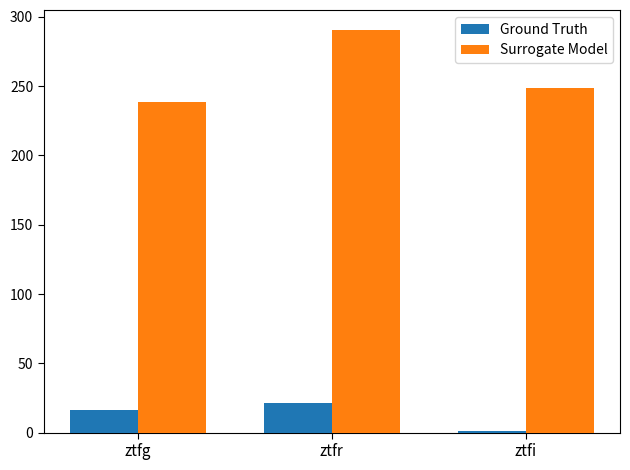

What is the sum of the Ground Truth values at ztfi and ztfr?

22.0